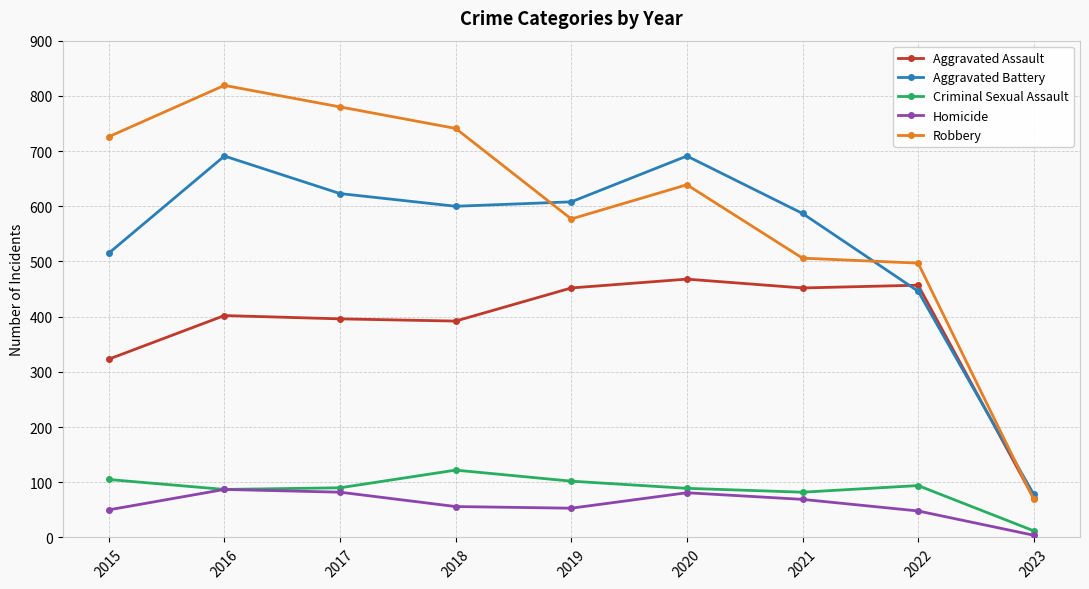

At which category does Robbery reach its first local peak?

2016